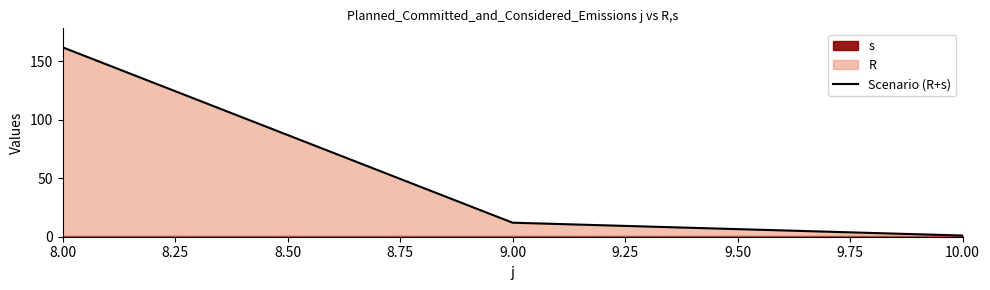

How many lines are shown in the chart?

1